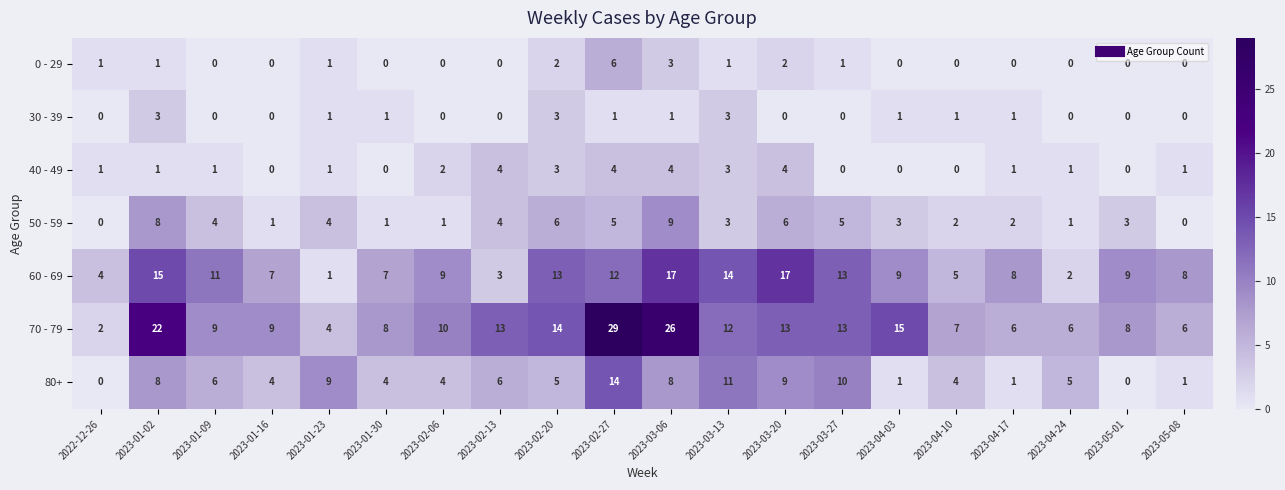

Which series has the largest total across all categories?

70 - 79